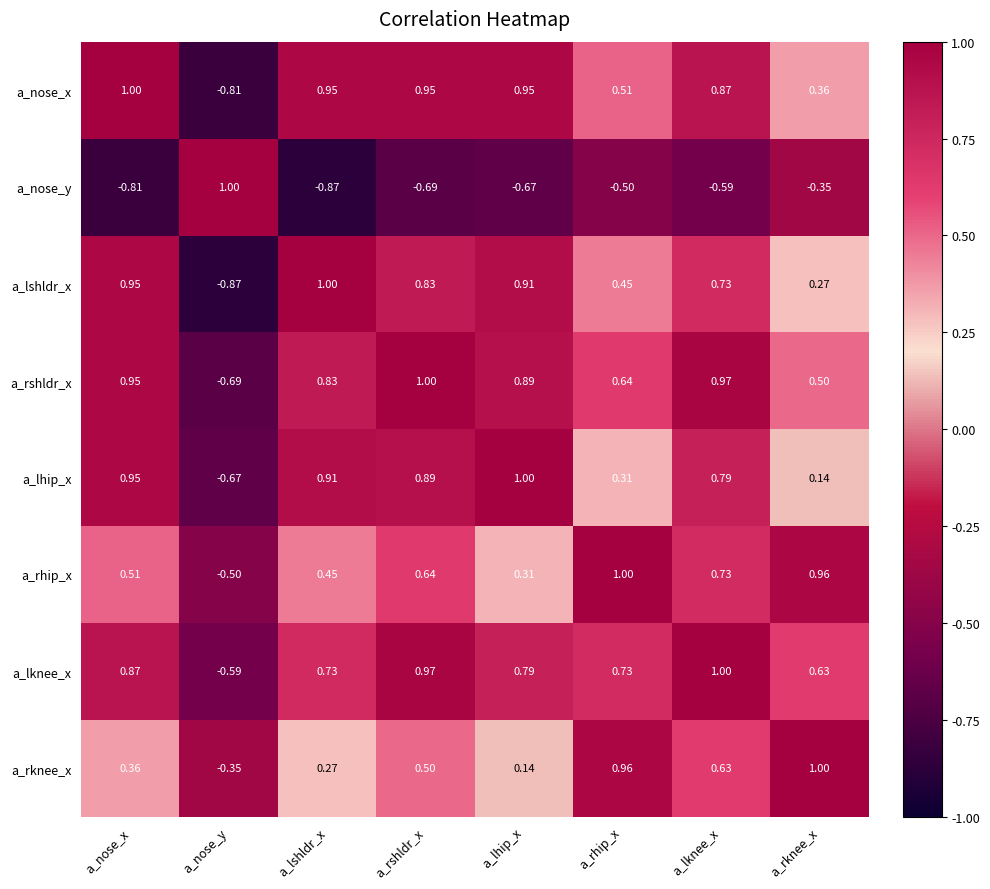

At which label is a_lhip_x closest to 0?

a_rknee_x